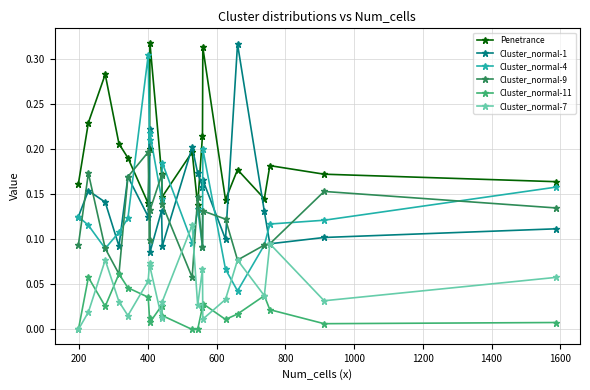

What are all the series names shown in the legend?

Penetrance, Cluster_normal-1, Cluster_normal-4, Cluster_normal-9, Cluster_normal-11, Cluster_normal-7